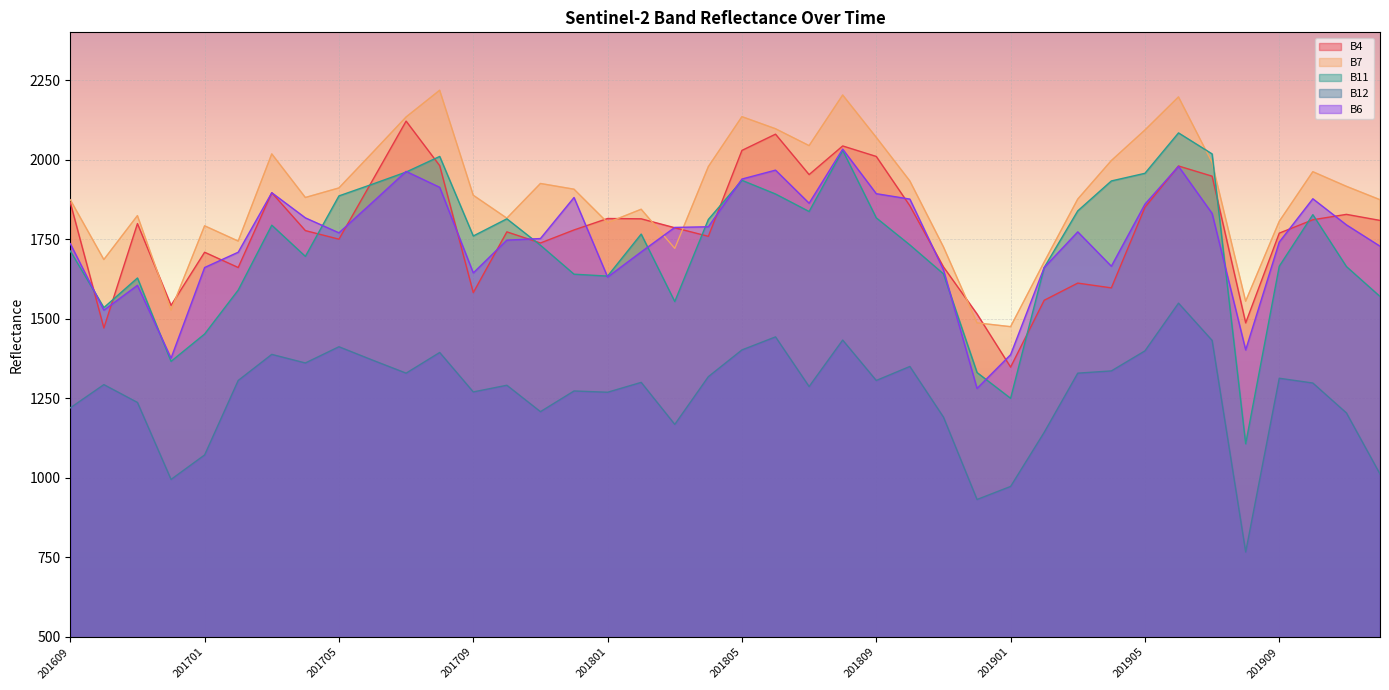

Which has a higher value, 201810 or 201702?

201810